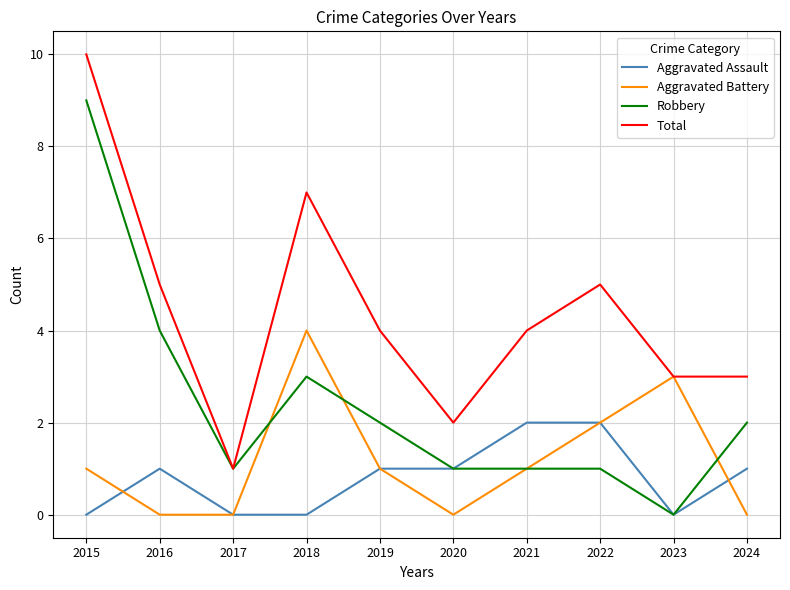

The Aggravated Assault series shows 1 at 2018. True or false?

False